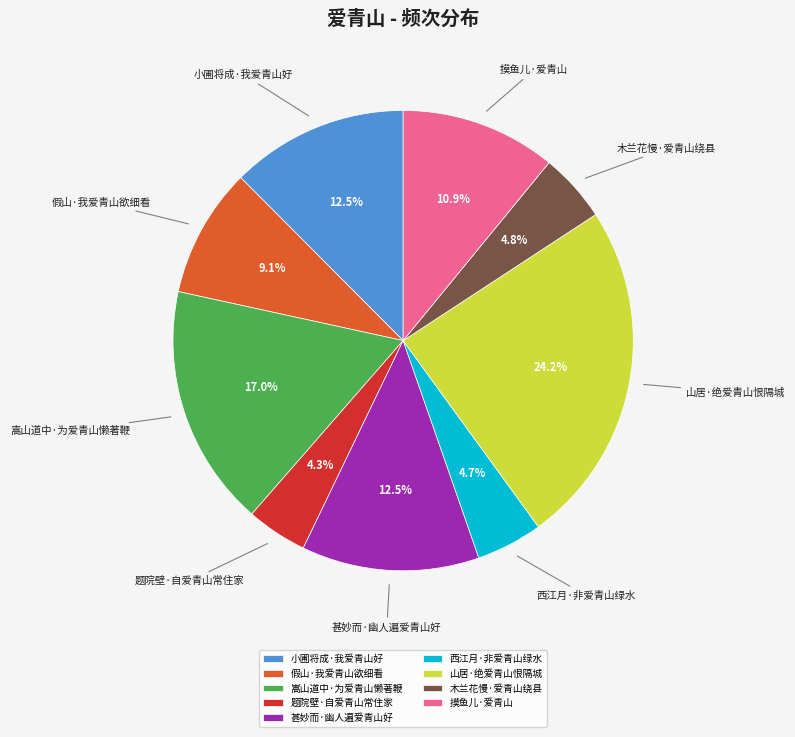

Is there any slice that represents more than half of the pie?

No